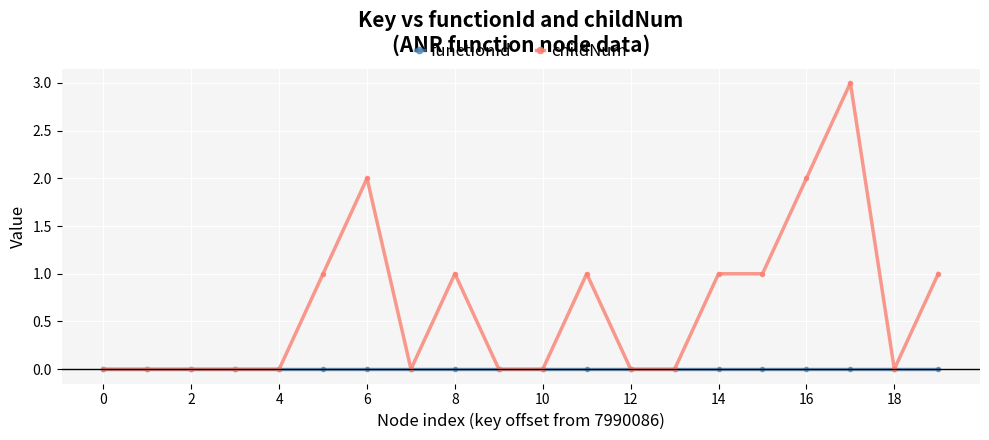

Count the number of categories in the chart.

20